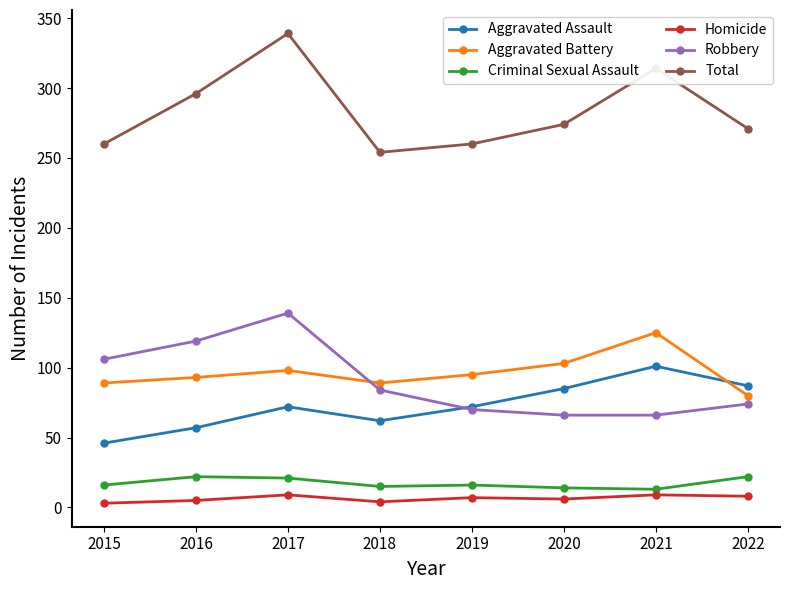

True or false: Homicide and Aggravated Battery intersect in this chart.

False